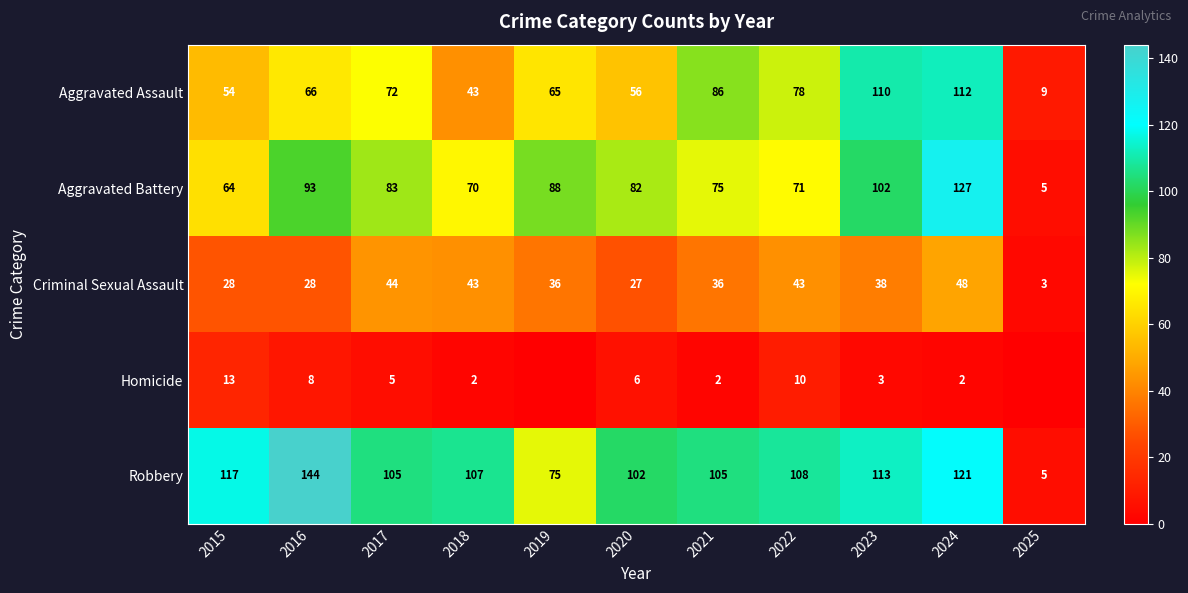

How many categories are shown in the chart?

11